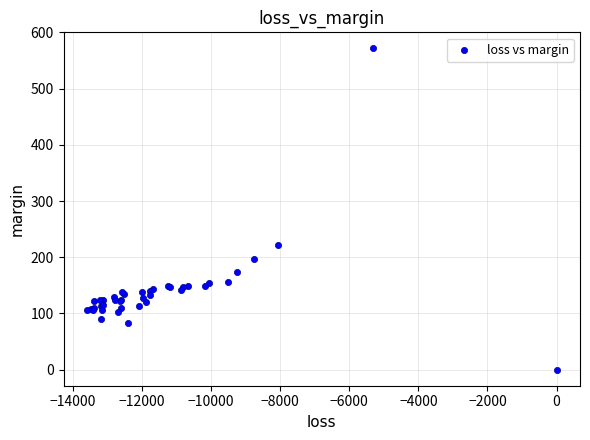

What Y value in the scatter plot is closest to 285?

221.1